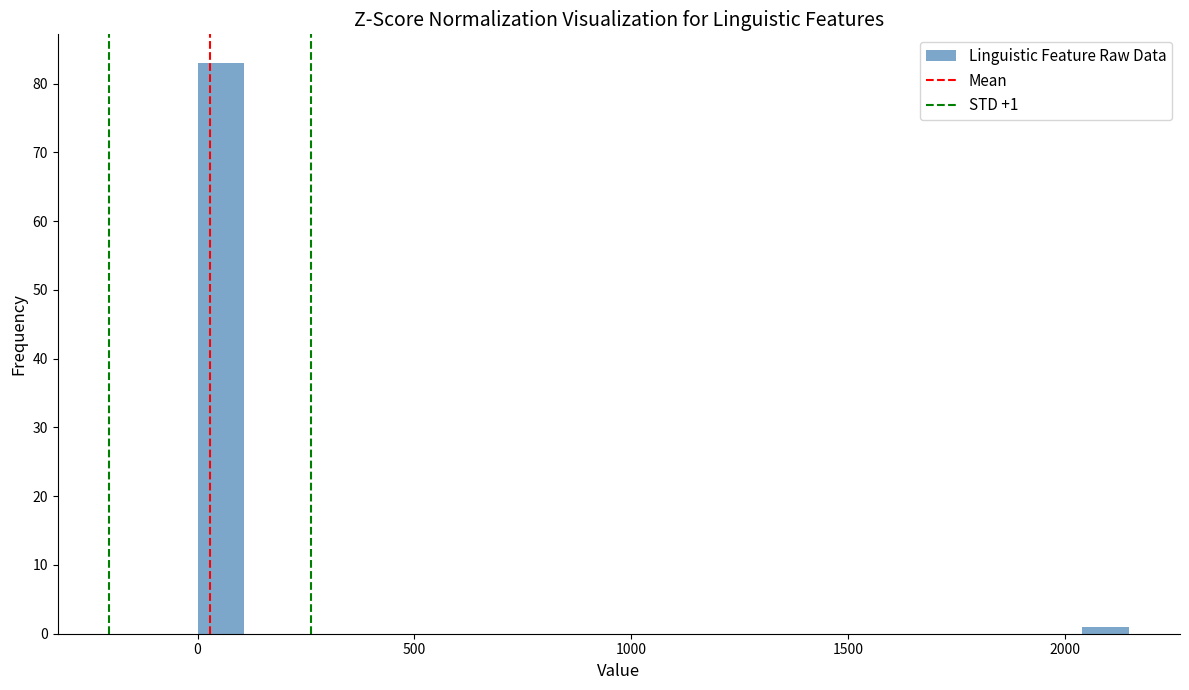

Around what value on the x-axis is the tallest bar? Give the approximate position of its centre, as read against the axis.

50